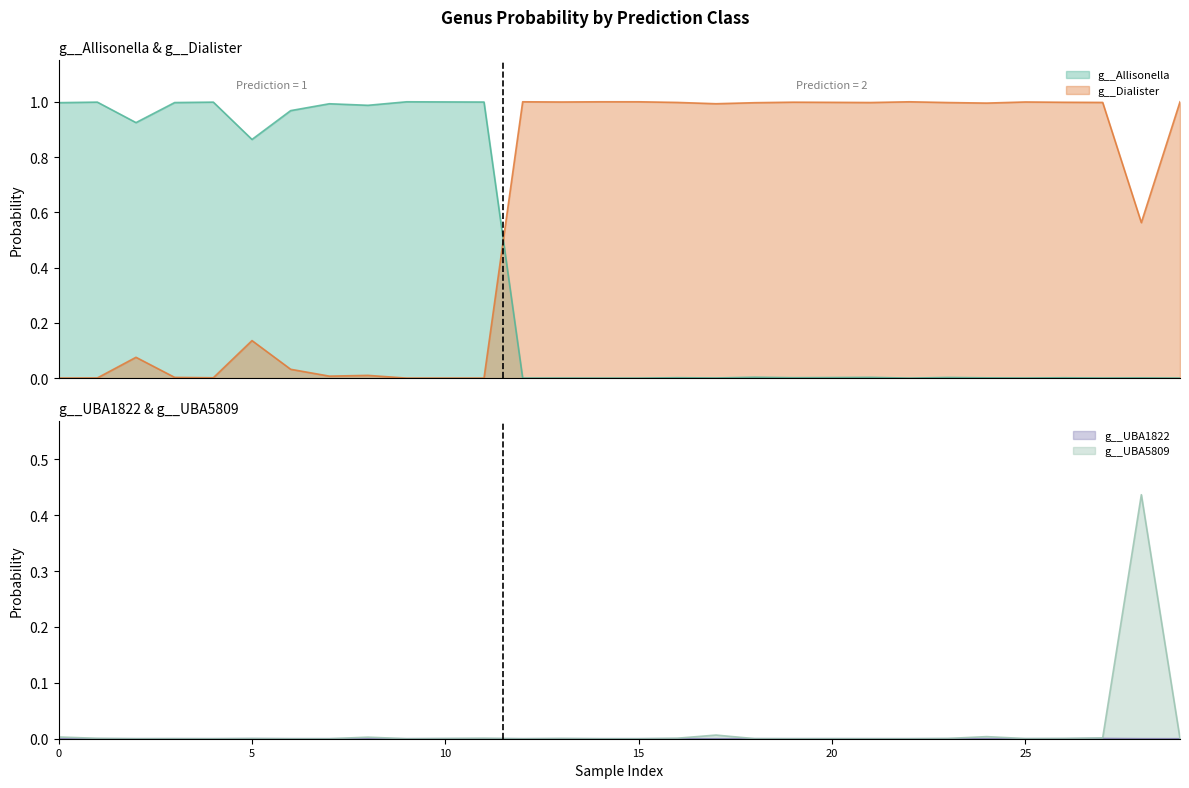

The value of g__Dialister at 6 is 0.0. True or false?

True